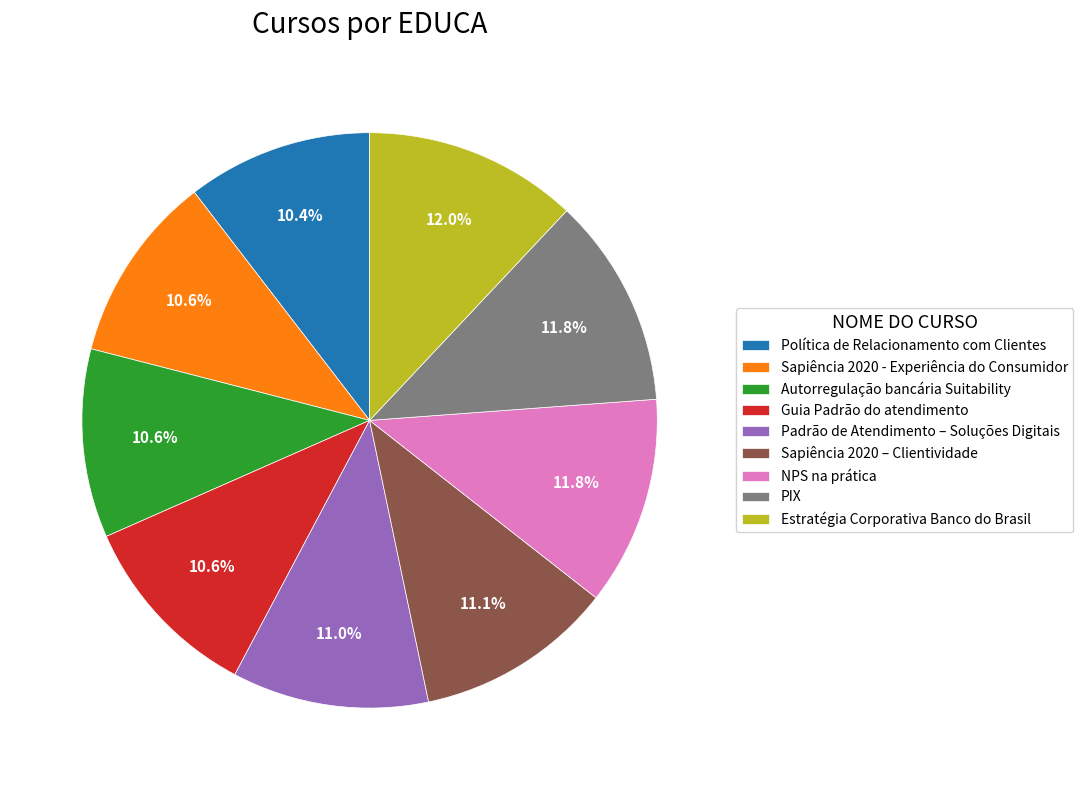

Count the number of slices in the pie.

9